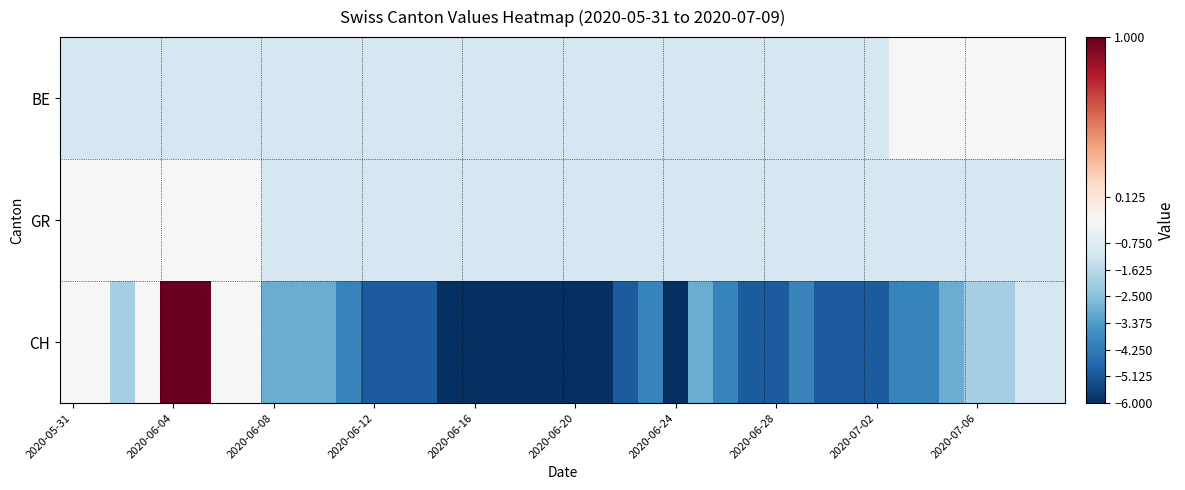

What is the maximum value shown in the chart?

1